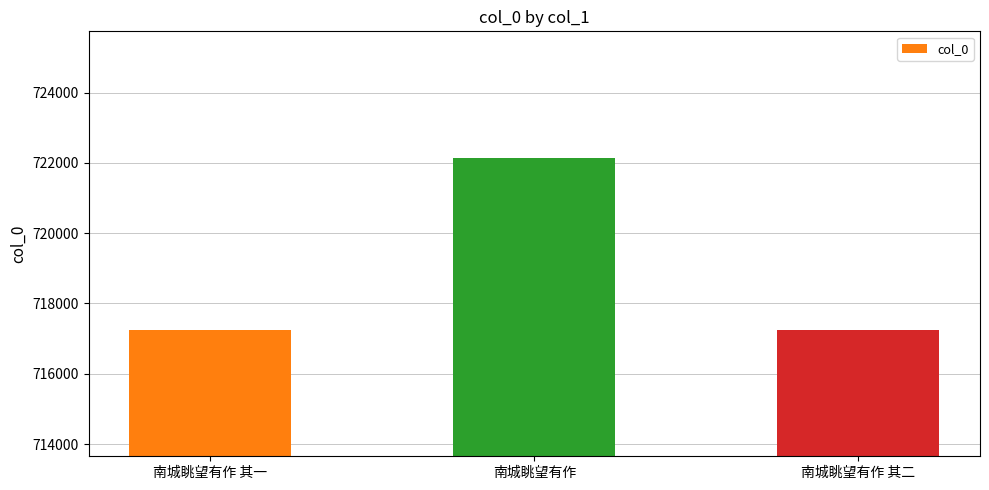

What is the label of the 3rd bar from the right?

南城眺望有作 其一